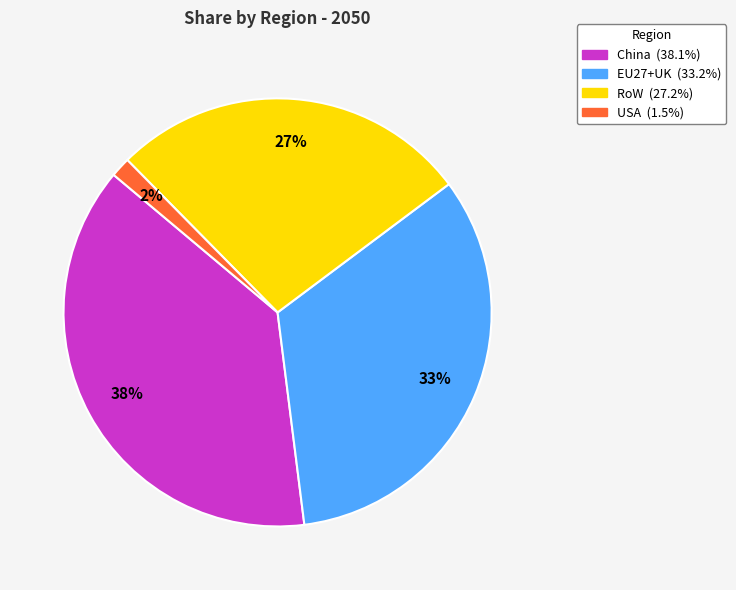

What percentage is the USA slice, to the nearest percent?

2%